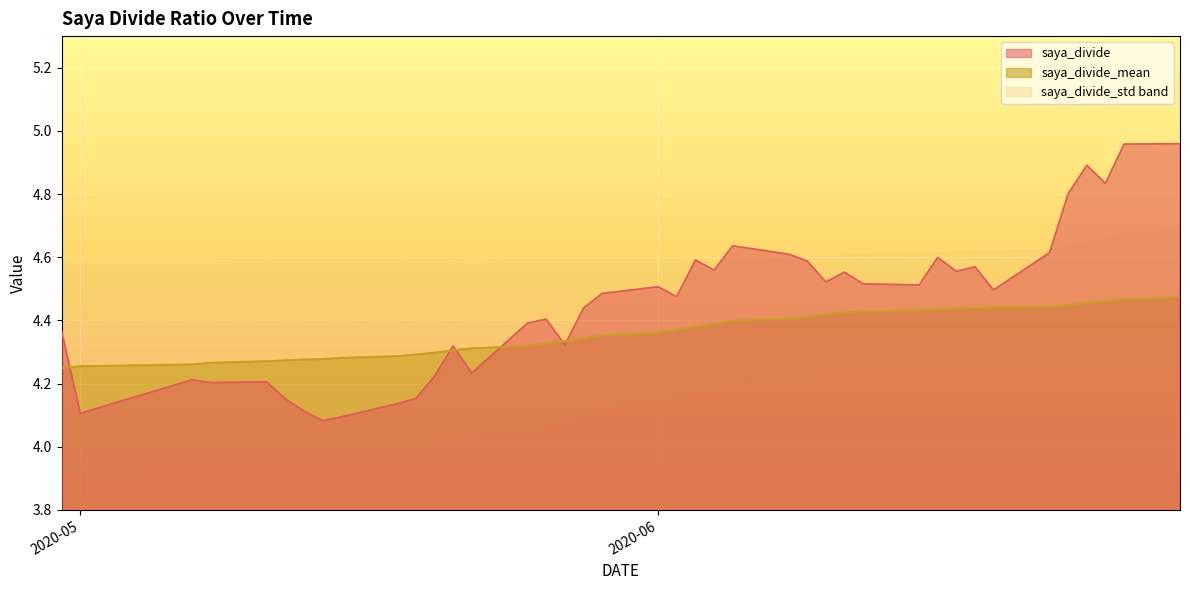

True or false: saya_divide and saya_divide_std cross at least once.

False